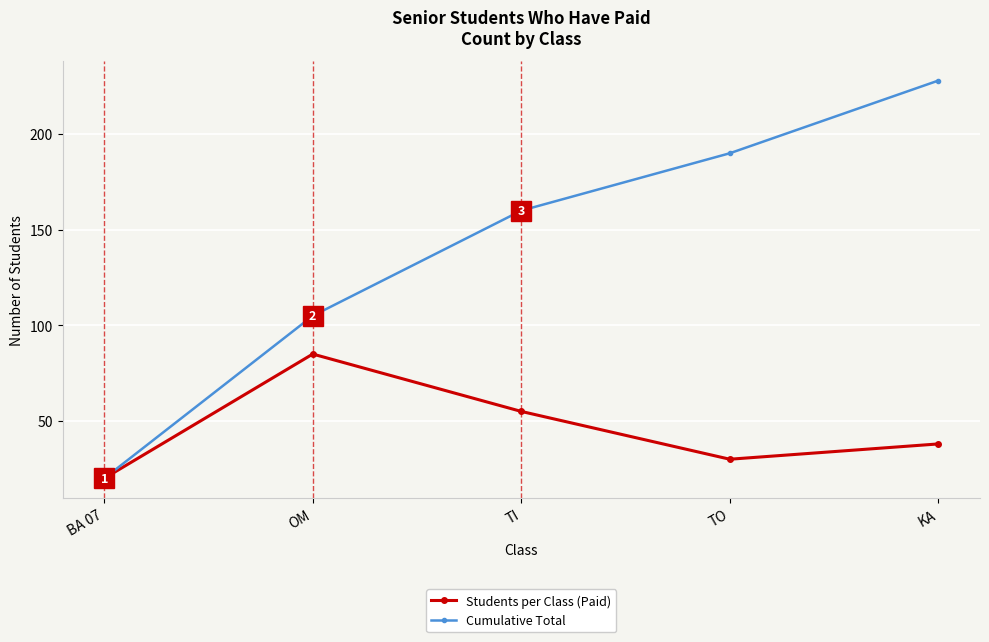

True or false: Students per Class (Paid) has a value of 29 at BA 07.

False